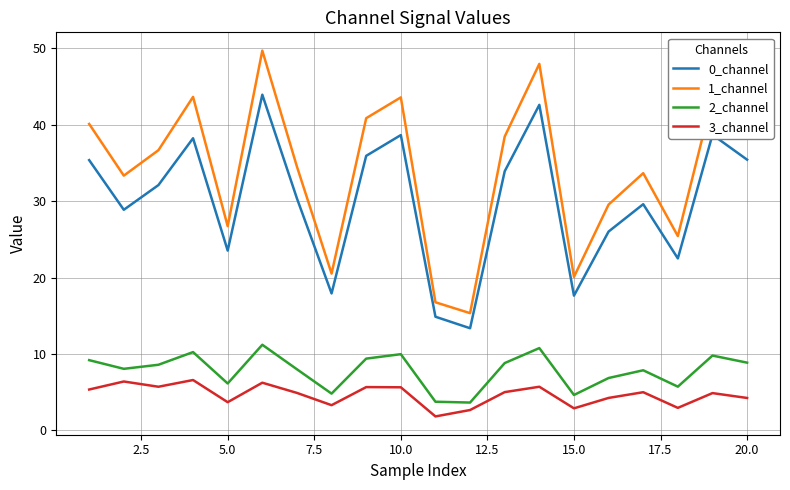

Which series has the largest range (max minus min)?

1_channel